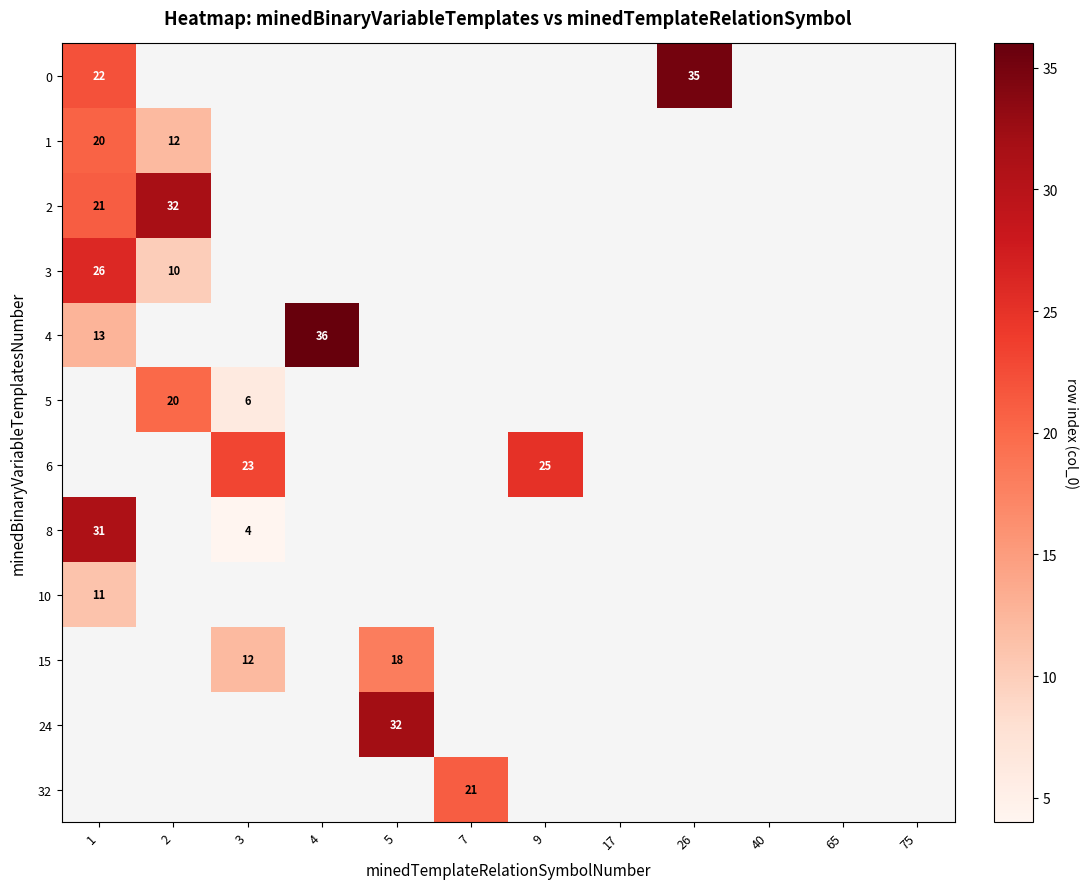

Is it true that 15 equals 12 at 3?

True